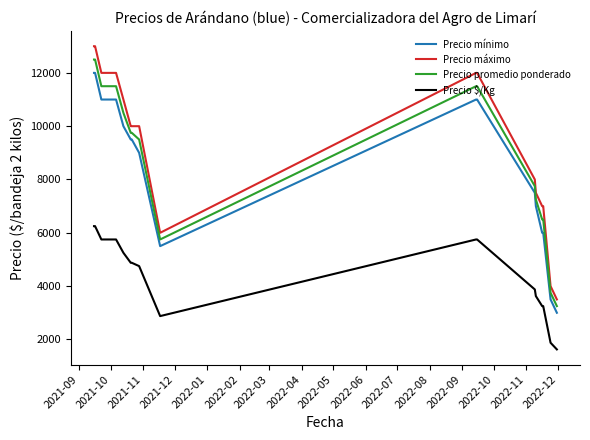

What is the maximum value for Precio $/Kg?

6250